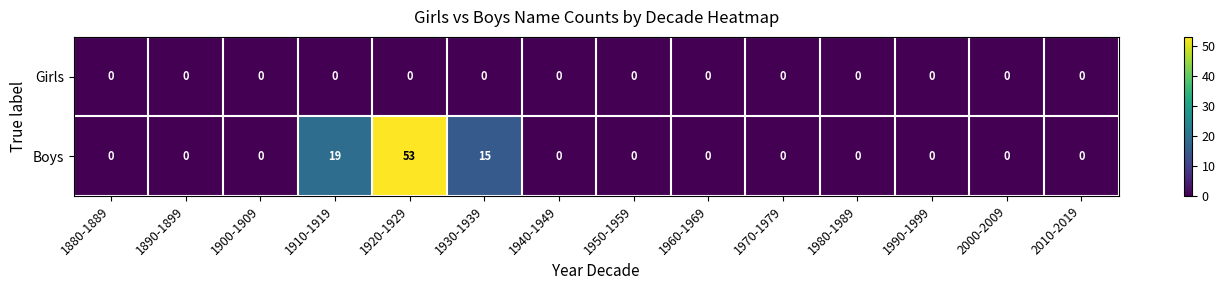

True or false: Boys has a value of 0 at 1980-1989.

True